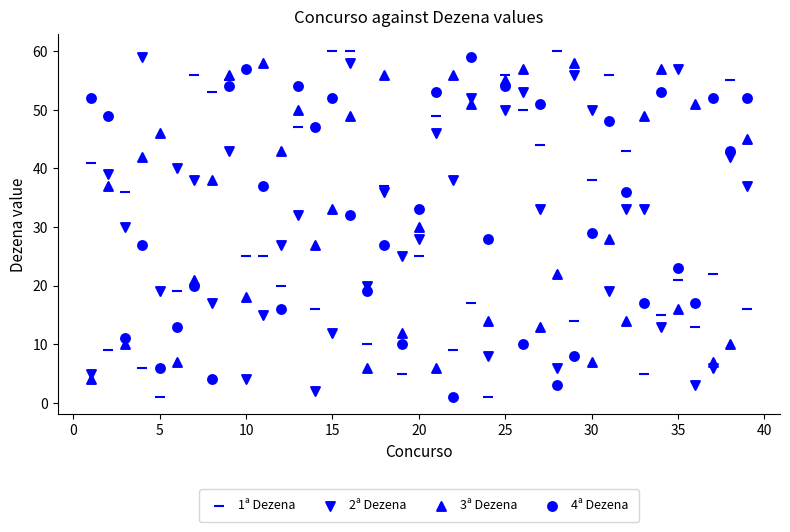

How many points are shown in the scatter plot?

156